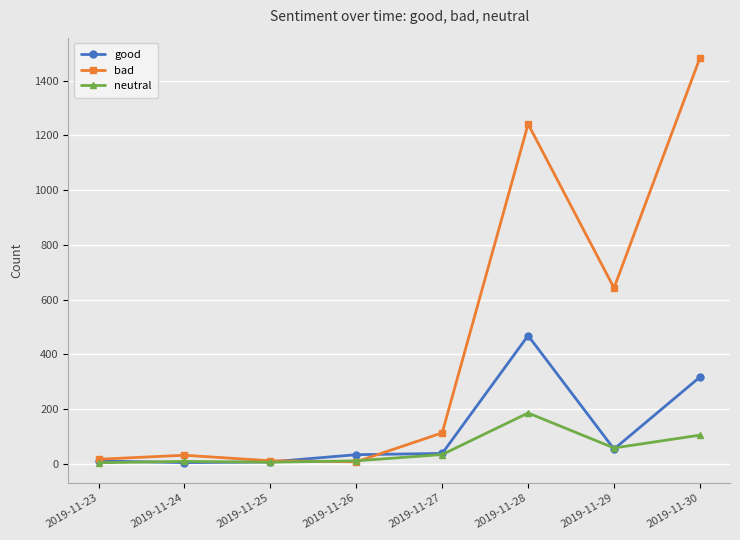

What is the highest value of the neutral series?

185.0